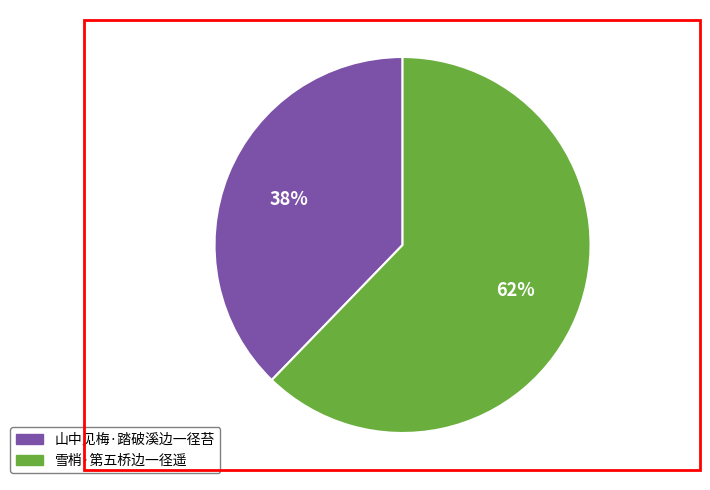

Does any single category account for the majority?

Yes